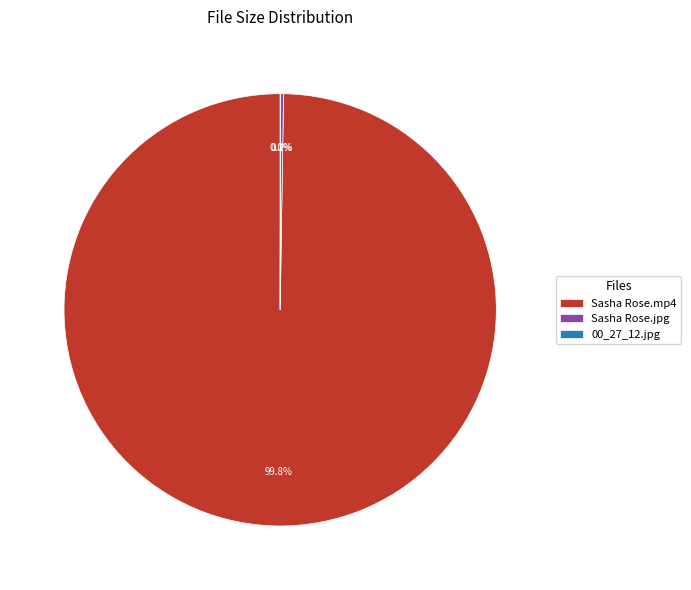

Which category has the biggest portion of the pie?

Sasha Rose.mp4